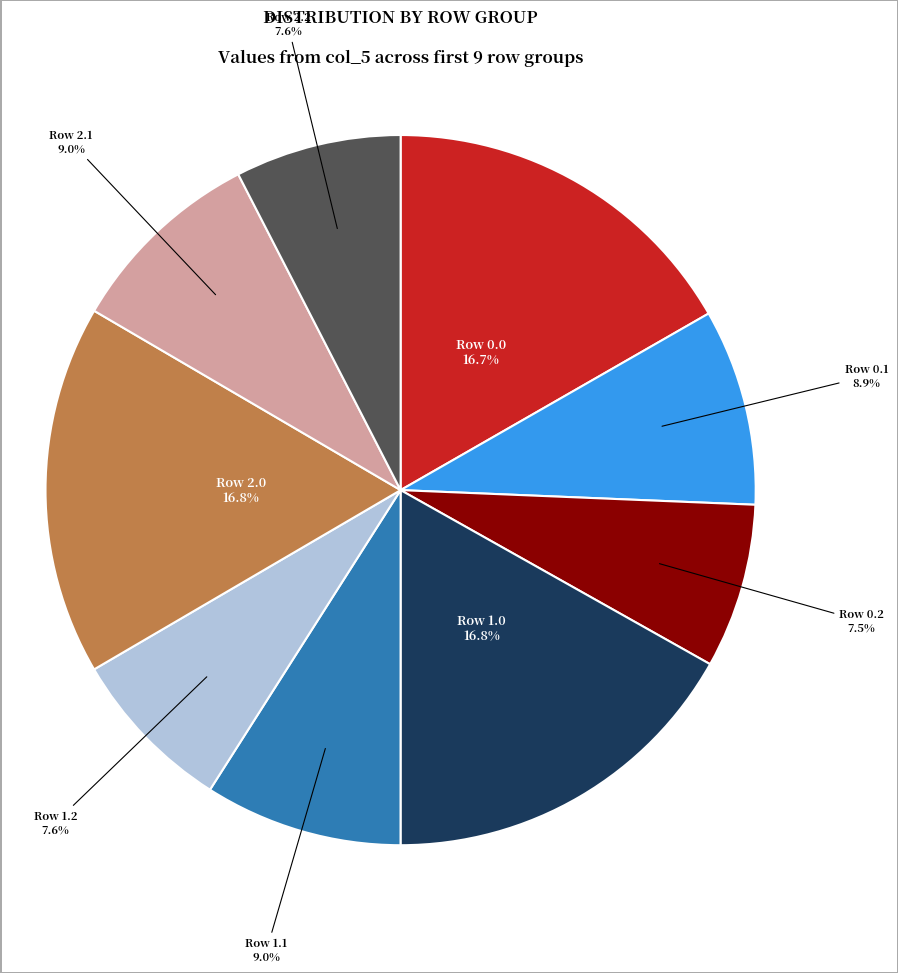

Is there any slice that represents more than half of the pie?

No